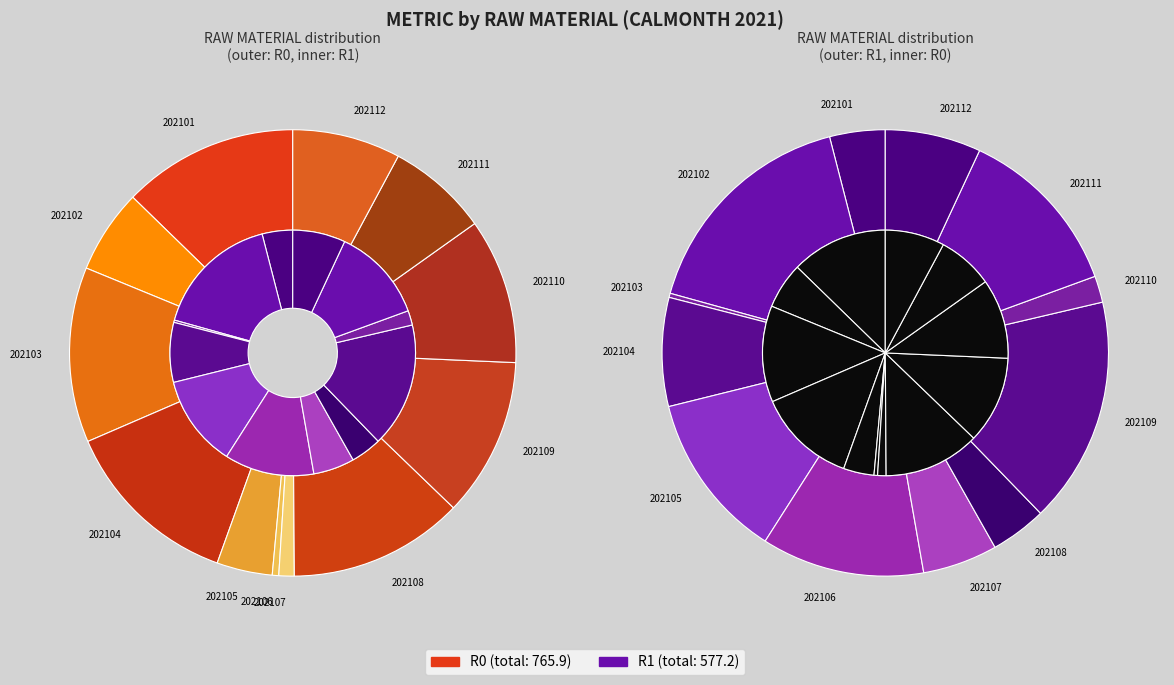

What is the total percentage of 202107 and 202108?

13.8%